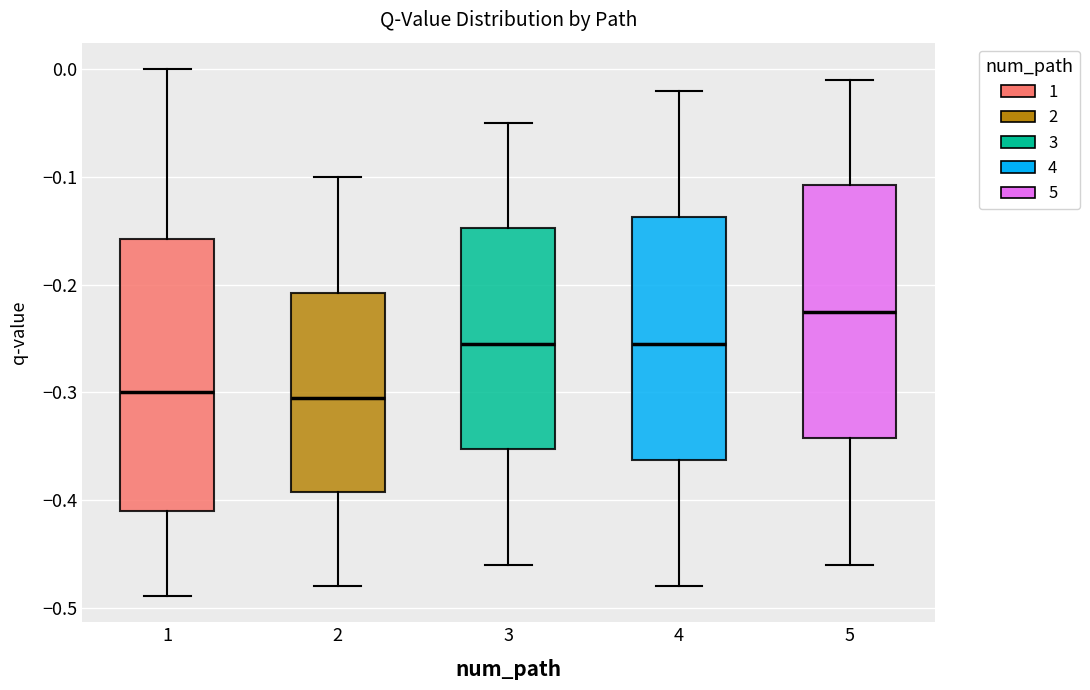

Where does the median line of the box at x = 3 sit on the y-axis? The values are not printed on the chart, so give them approximately, as read against the axis.

-0.25